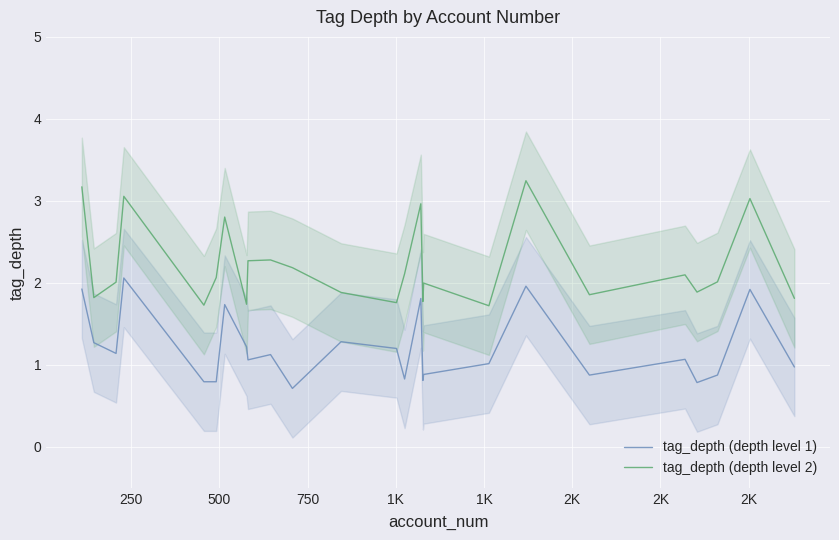

Reading right to left, list all the values displayed in this chart.

tag_depth (depth level 1): 1.0	1.9	0.9	0.8	1.1	0.9	2.0	1.0	0.9	0.8	1.8	0.8	1.2	1.3	0.7	1.1	1.1	1.2	1.7	0.8	0.8	2.1	1.1	1.3	1.9
tag_depth (depth level 2): 1.8	3.0	2.0	1.9	2.1	1.9	3.2	1.7	2.0	1.8	3.0	2.1	1.8	1.9	2.2	2.3	2.3	1.7	2.8	2.1	1.7	3.1	2.0	1.8	3.2